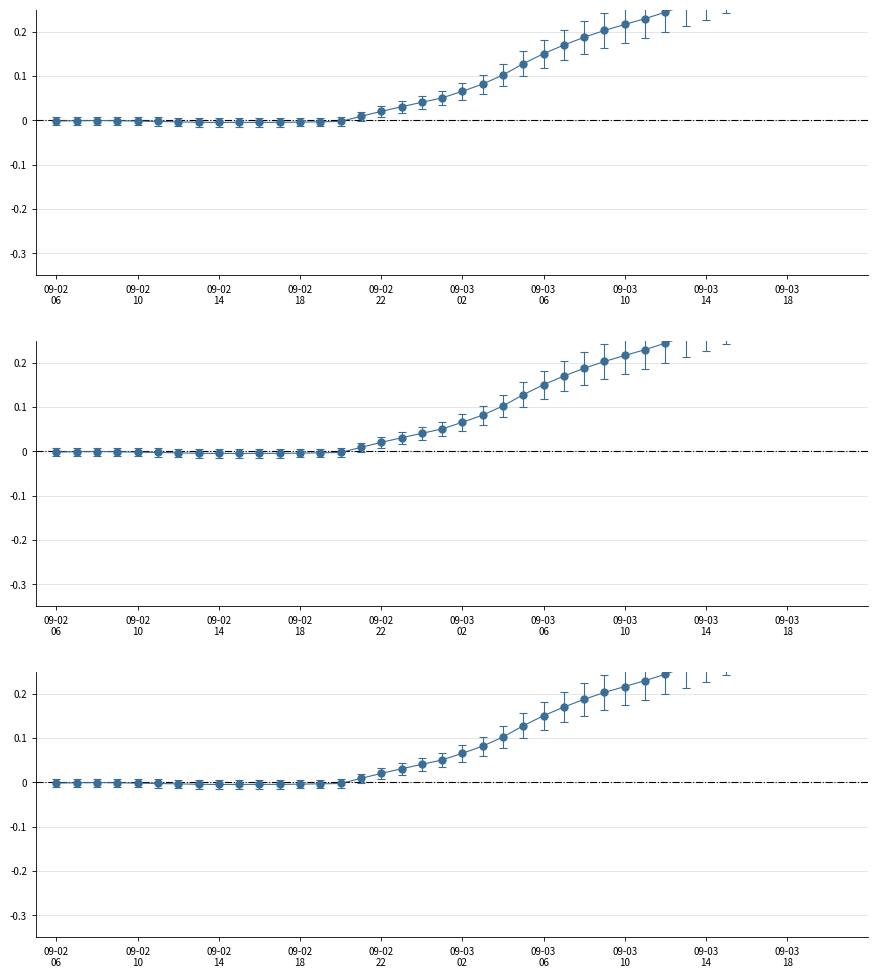

Is it true that the value at 2023-09-03 08:00:00 is 0.1?

False